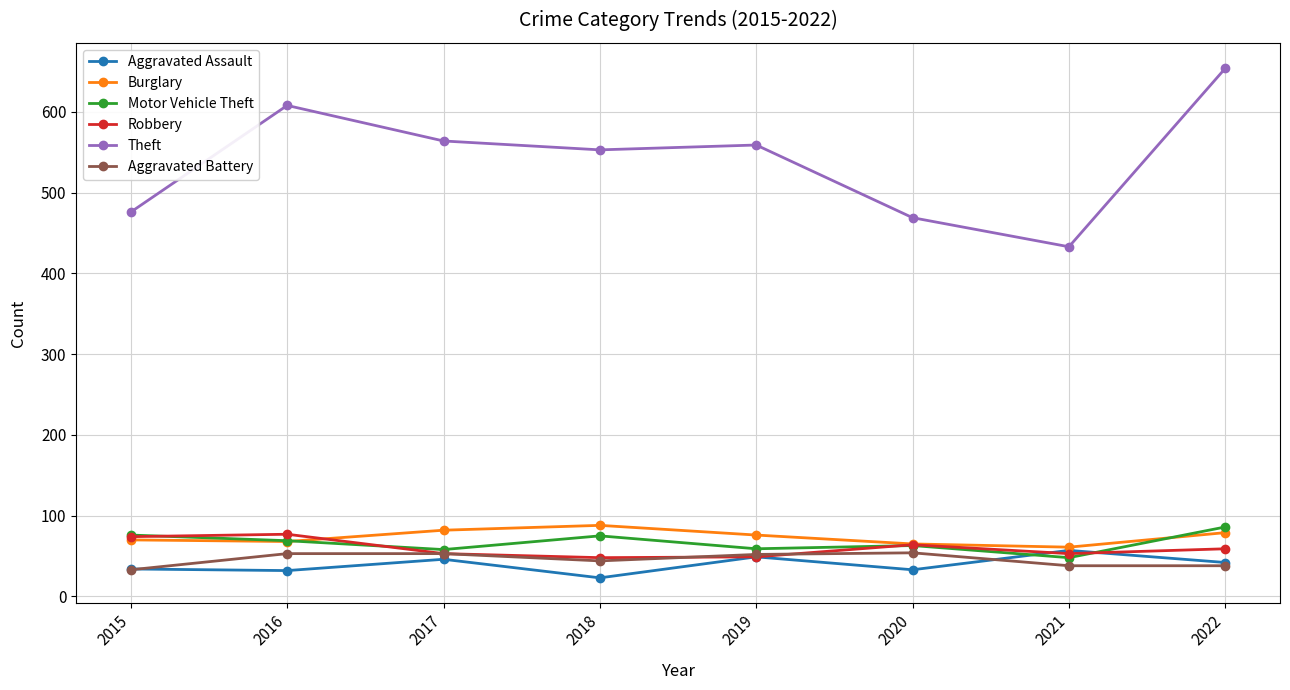

True or false: Robbery has a value of 23 at 2017.

False